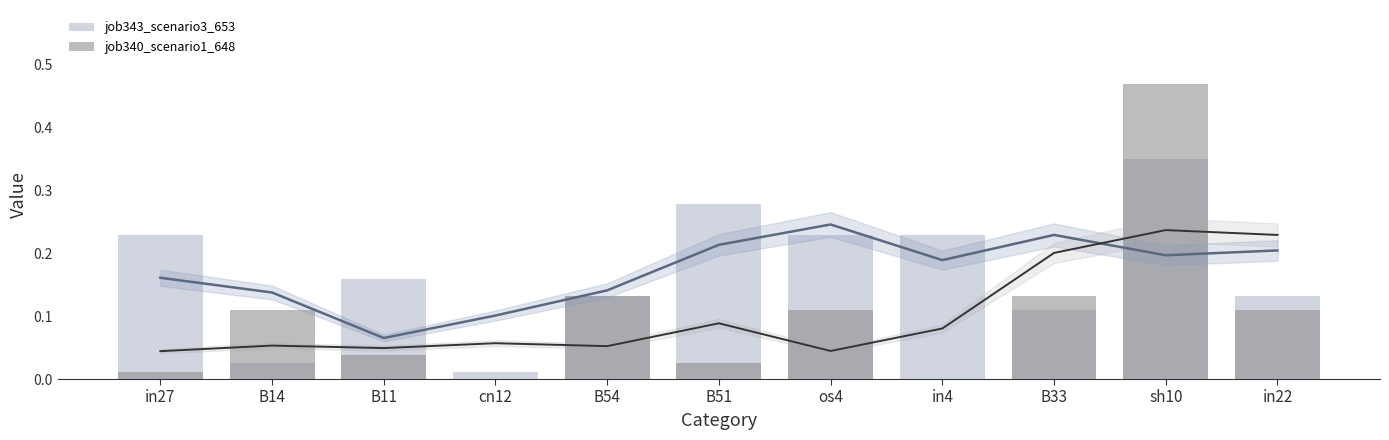

How many groups of bars are there?

11